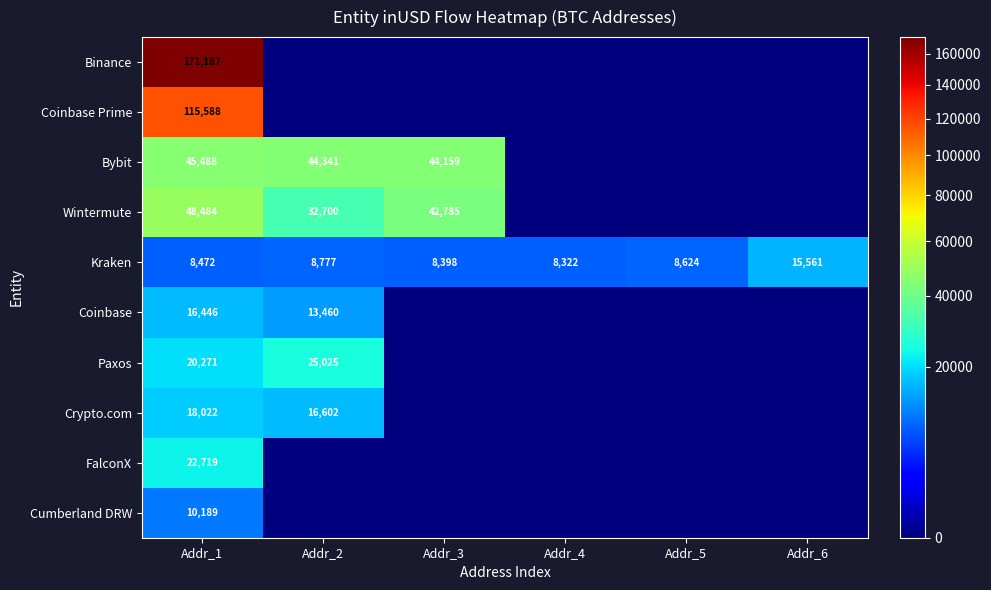

Count the number of data series in this chart.

10